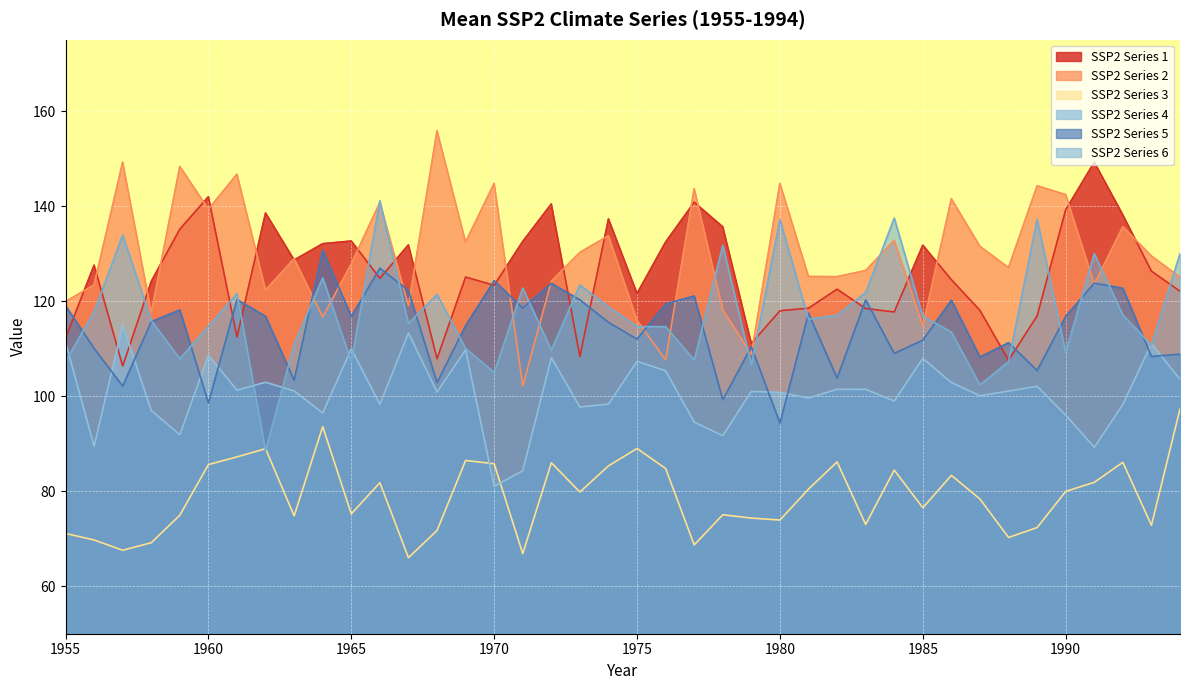

The SSP2 Series 5 series shows 26.3 at 1980. True or false?

False